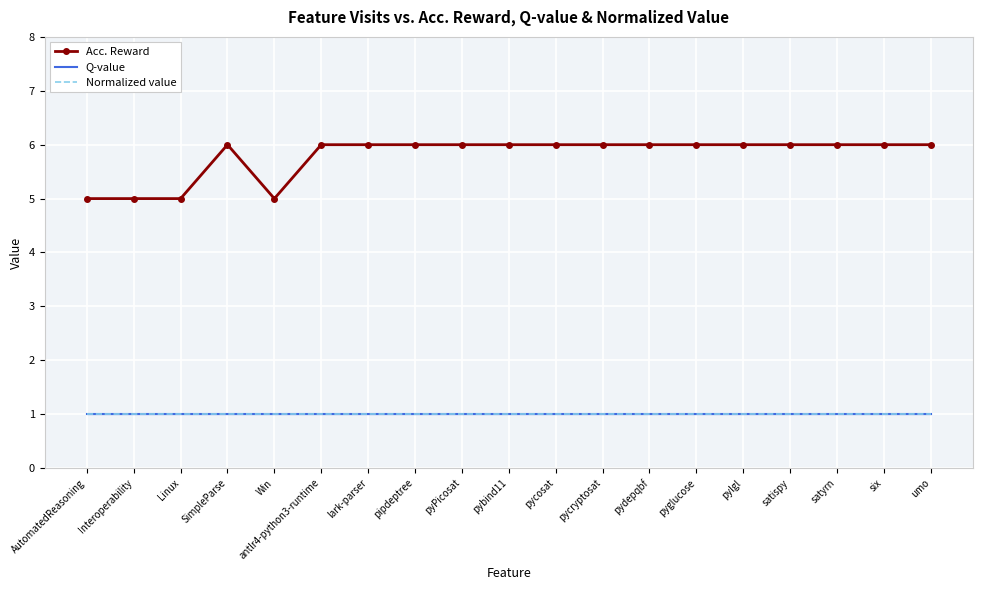

What position from the right is pycosat?

9